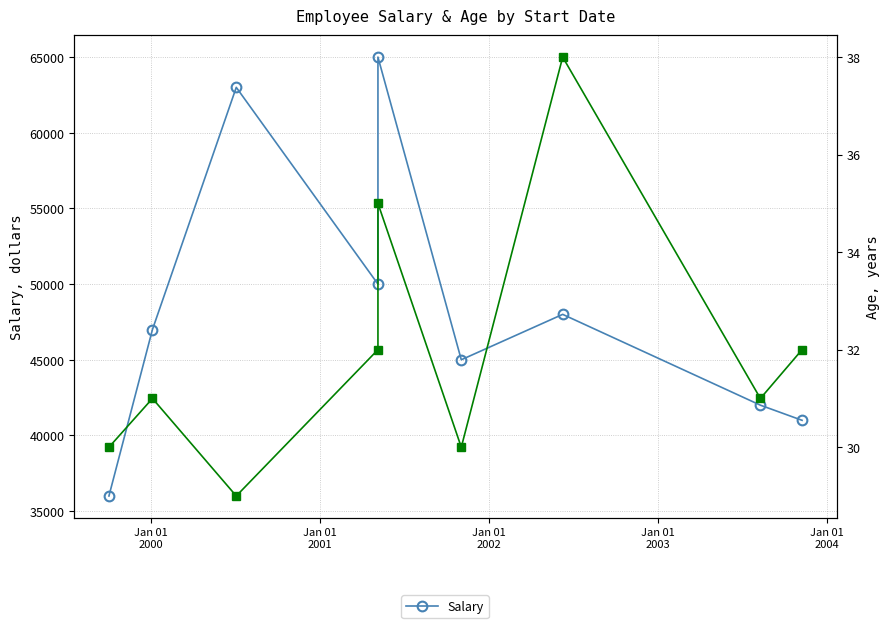

What is the difference between the maximum and second lowest values in the Age series?

8